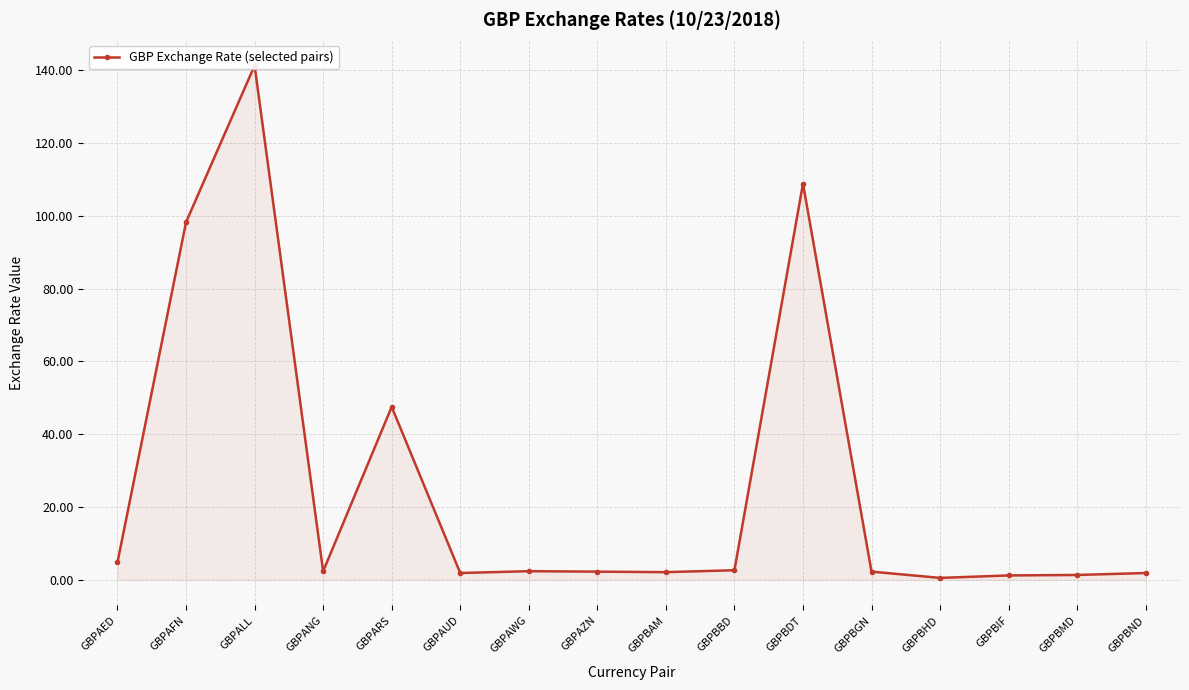

How many data points does each series have?

16